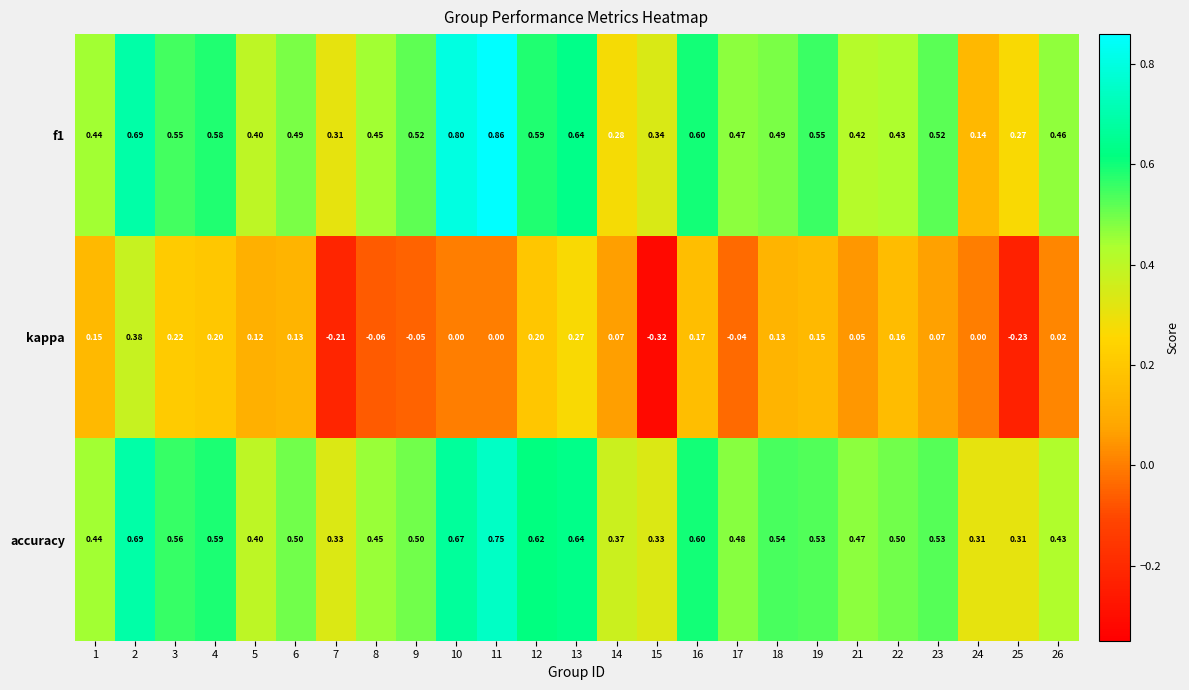

Is the value of kappa at 9 greater than the value of accuracy at 12?

No